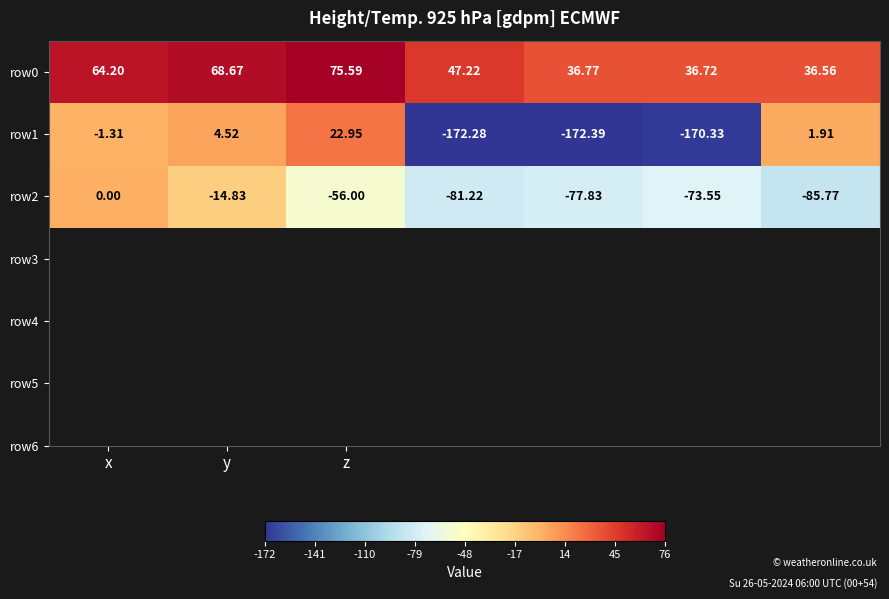

How many data points in row2 are above -73?

3